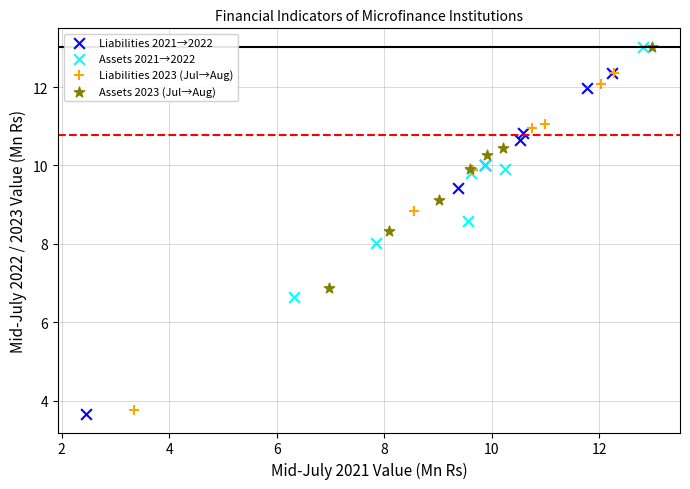

What are all the series names shown in the legend?

Liabilities 2021→2022, Assets 2021→2022, Liabilities 2023 (Jul→Aug), Assets 2023 (Jul→Aug)